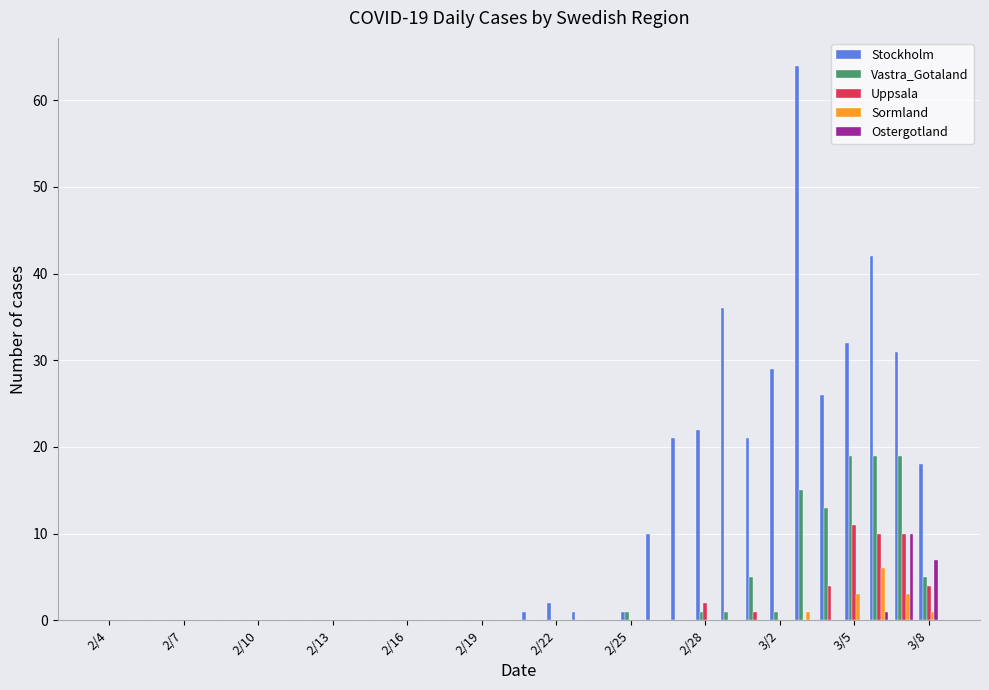

Reading left to right, what are all the values shown in this chart?

Stockholm: 0	0	0	0	0	0	0	0	0	0	0	0	0	0	0	0	0	1	2	1	0	1	10	21	22	36	21	29	64	26	32	42	31	18
Vastra_Gotaland: 0	0	0	0	0	0	0	0	0	0	0	0	0	0	0	0	0	0	0	0	0	1	0	0	1	1	5	1	15	13	19	19	19	5
Uppsala: 0	0	0	0	0	0	0	0	0	0	0	0	0	0	0	0	0	0	0	0	0	0	0	0	2	0	1	0	0	4	11	10	10	4
Sormland: 0	0	0	0	0	0	0	0	0	0	0	0	0	0	0	0	0	0	0	0	0	0	0	0	0	0	0	0	1	0	3	6	3	1
Ostergotland: 0	0	0	0	0	0	0	0	0	0	0	0	0	0	0	0	0	0	0	0	0	0	0	0	0	0	0	0	0	0	0	1	10	7